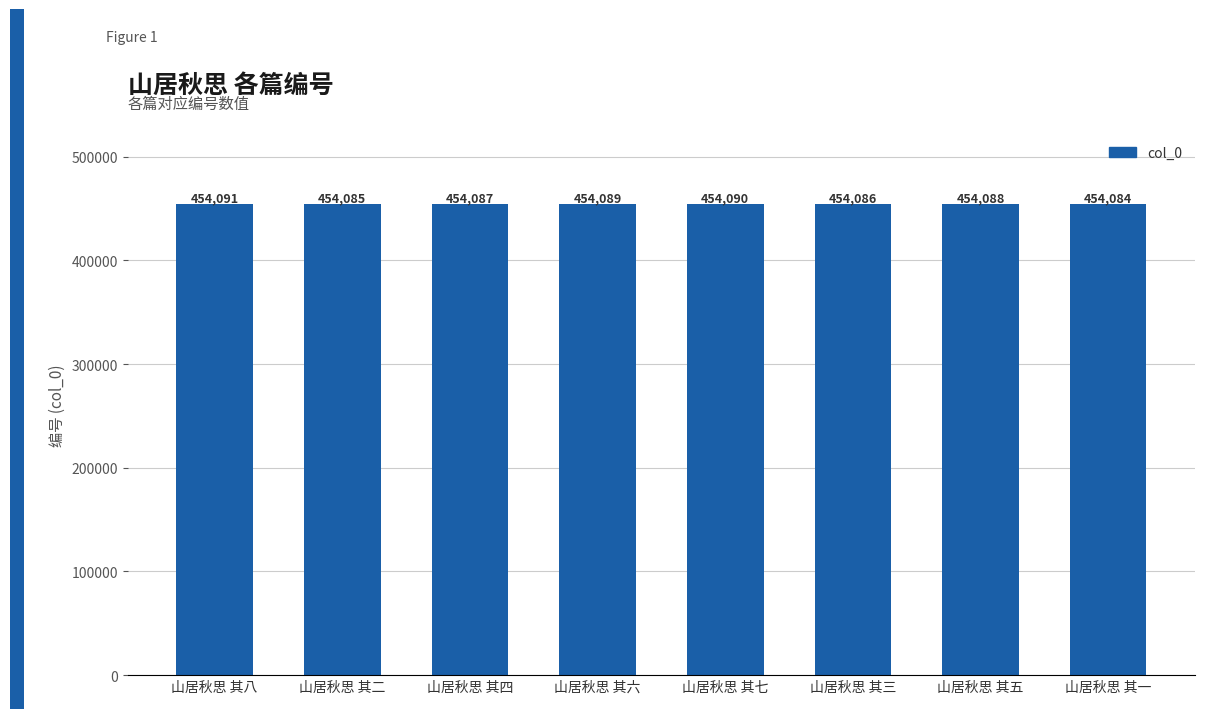

What is the difference between the values at 山居秋思 其一 and 山居秋思 其八?

7